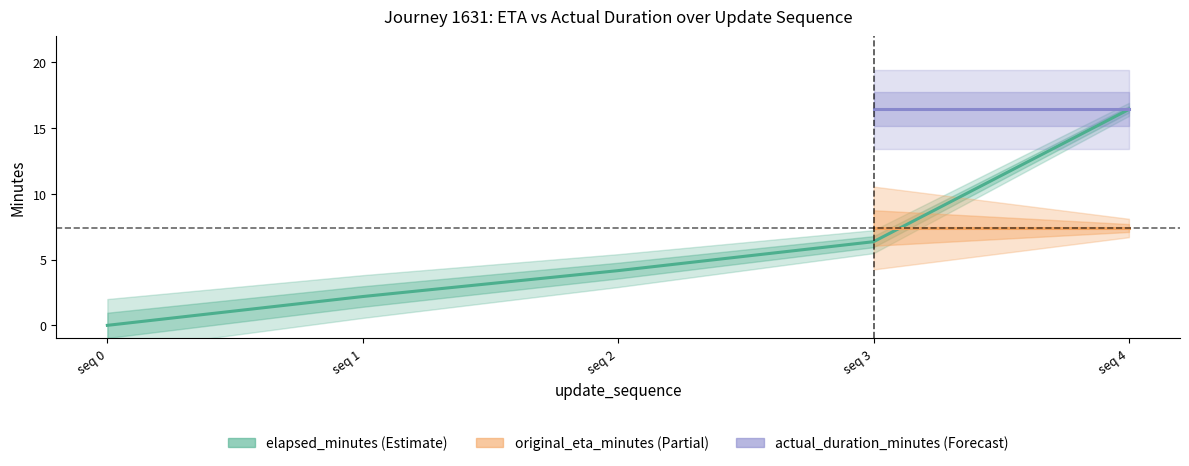

How many positive values does the elapsed_minutes series have?

4